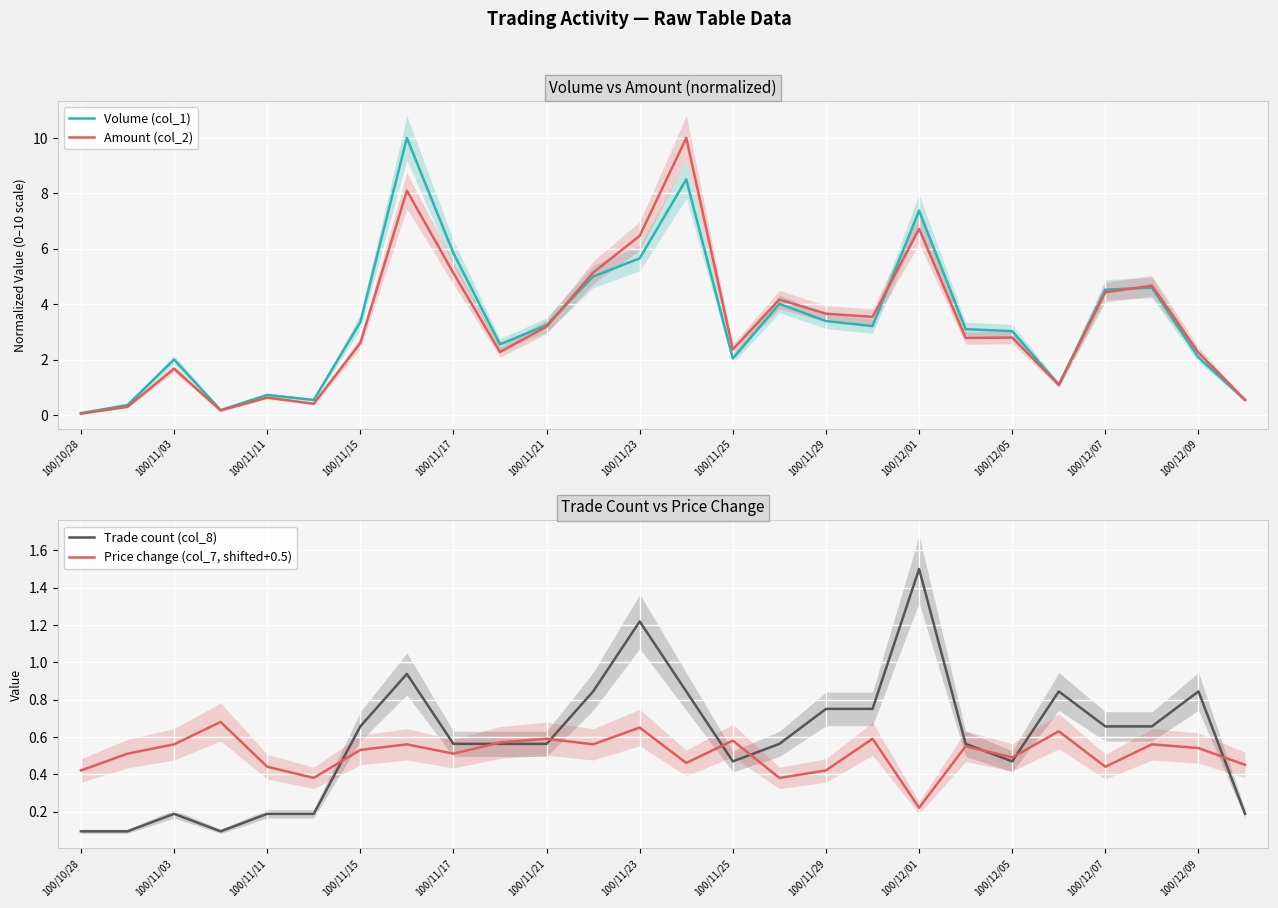

What is the difference between the maximum and minimum values in the Trade count (col_8) series?

1.4